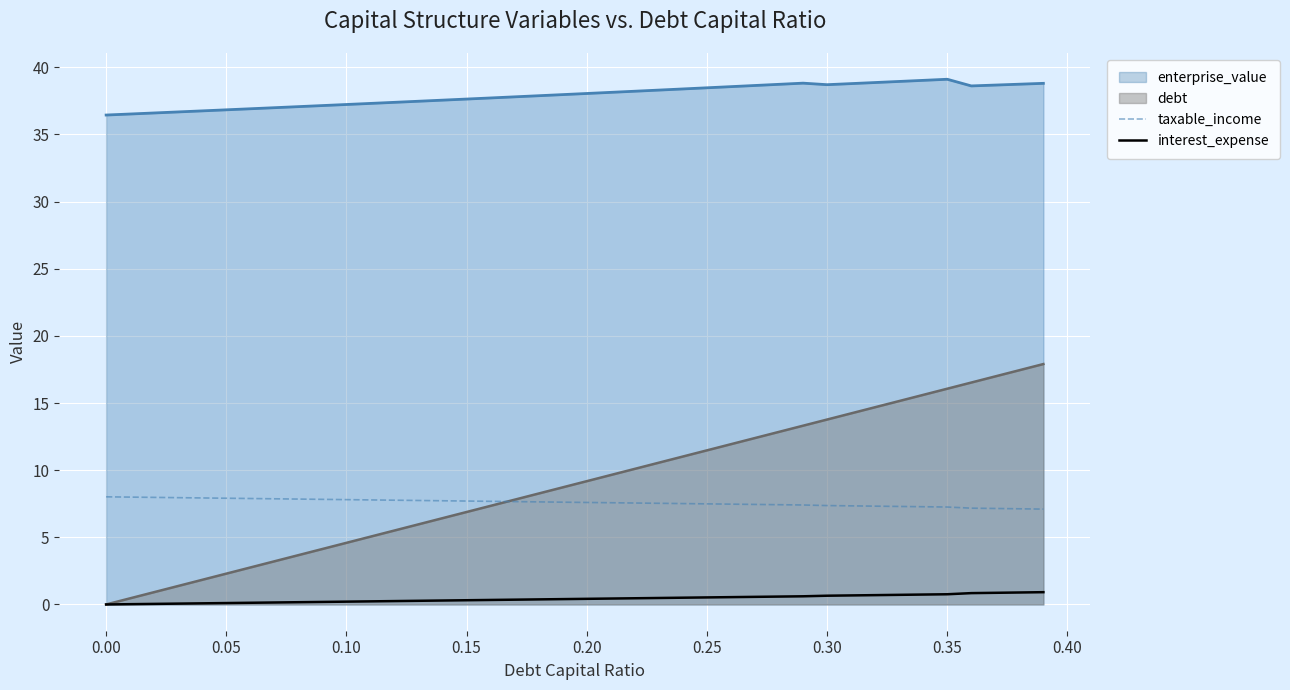

True or false: enterprise_value and interest_expense intersect in this chart.

False